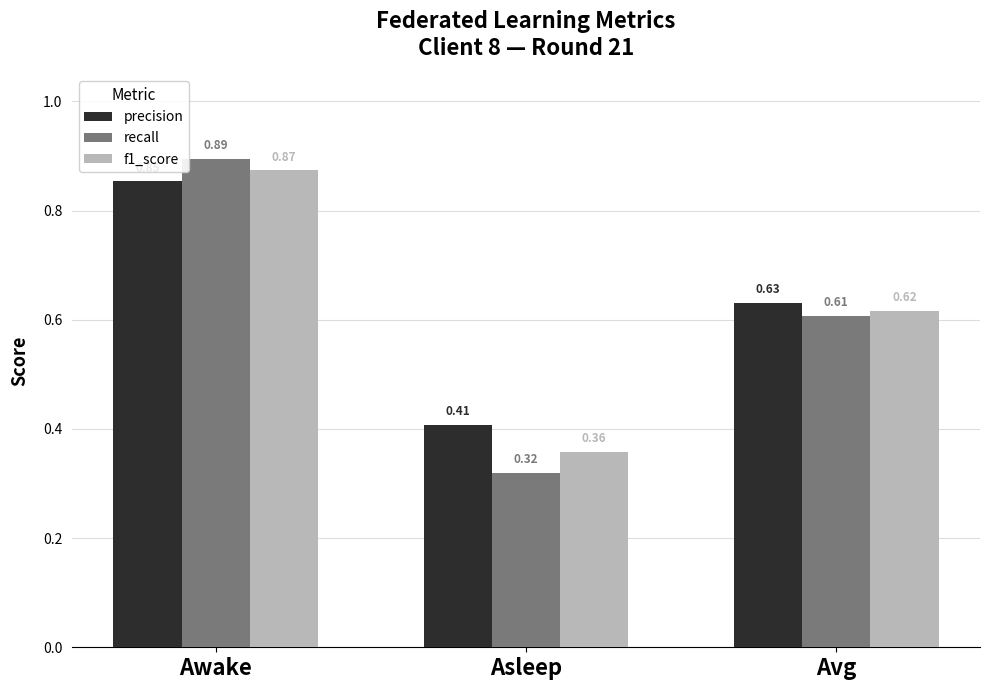

Count the number of data series in this chart.

3